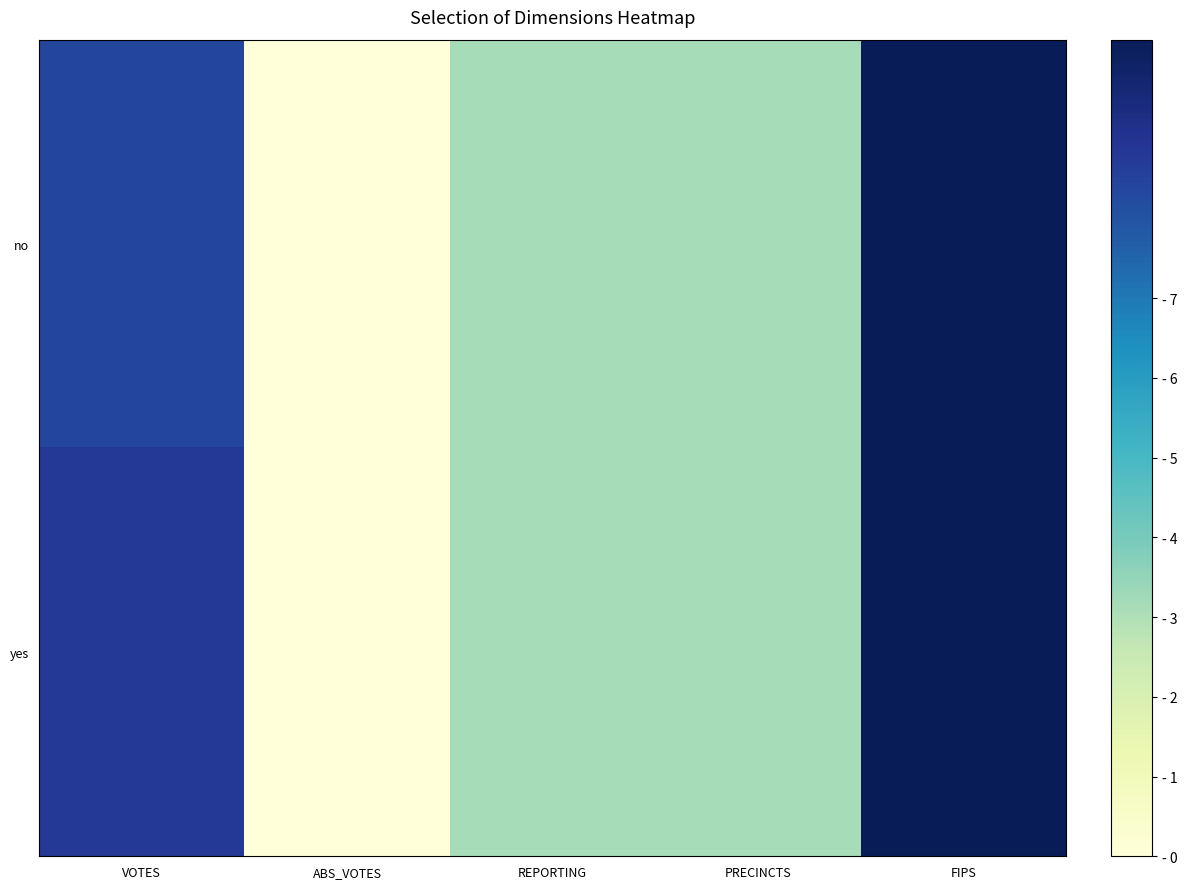

Reading left to right, what are all the values shown in this chart?

no: VOTES=8.4	ABS_VOTES=0.0	REPORTING=3.1	PRECINCTS=3.1	FIPS=10.2
yes: VOTES=8.8	ABS_VOTES=0.0	REPORTING=3.1	PRECINCTS=3.1	FIPS=10.2